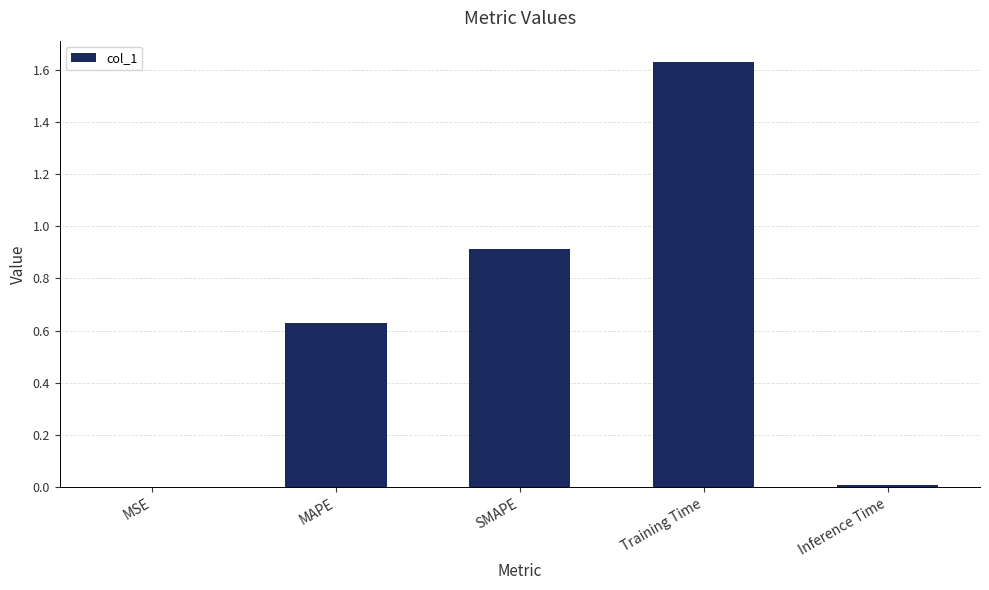

What is the sum of the values at MAPE and Training Time?

2.3